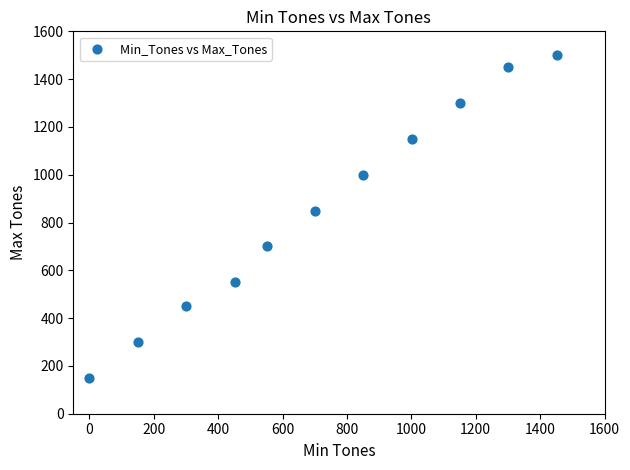

What Y value in the scatter plot is closest to 825?

850